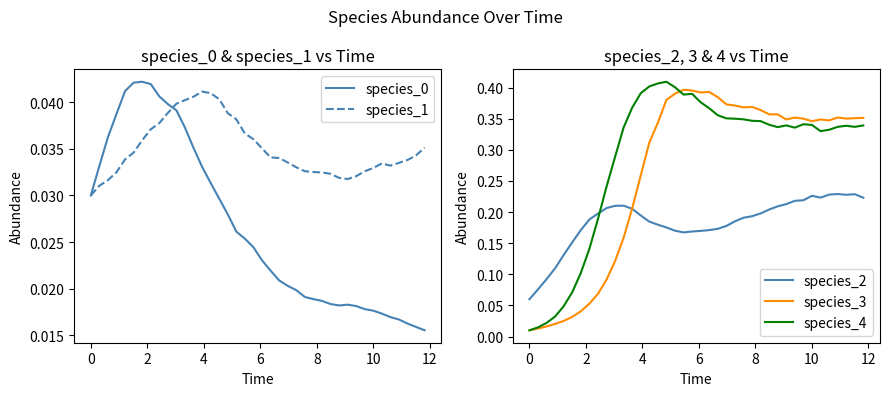

After their last crossing, which series has the higher values: species_0 or species_1?

species_1